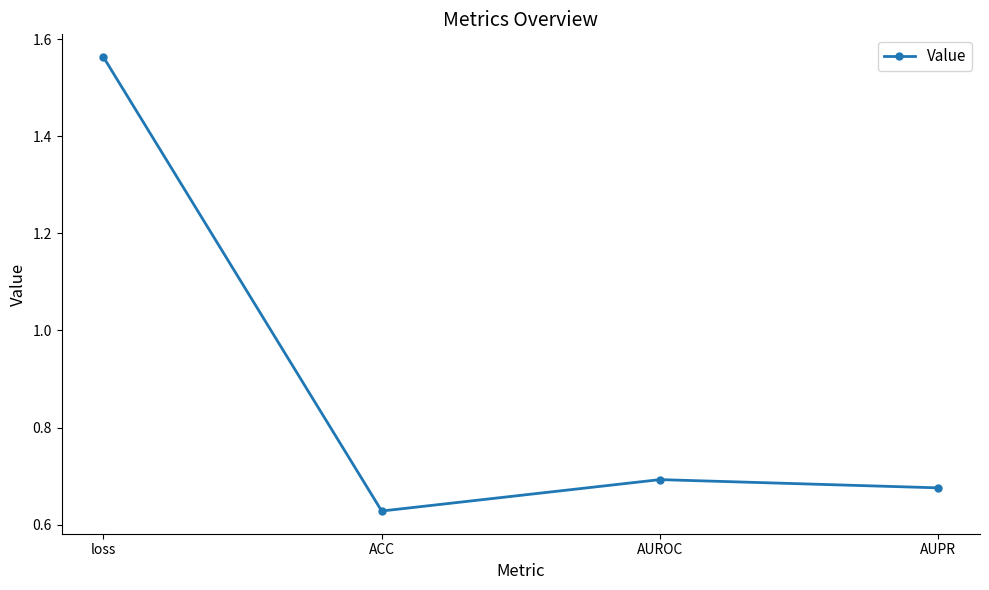

At which label is the value closest to 1?

AUROC